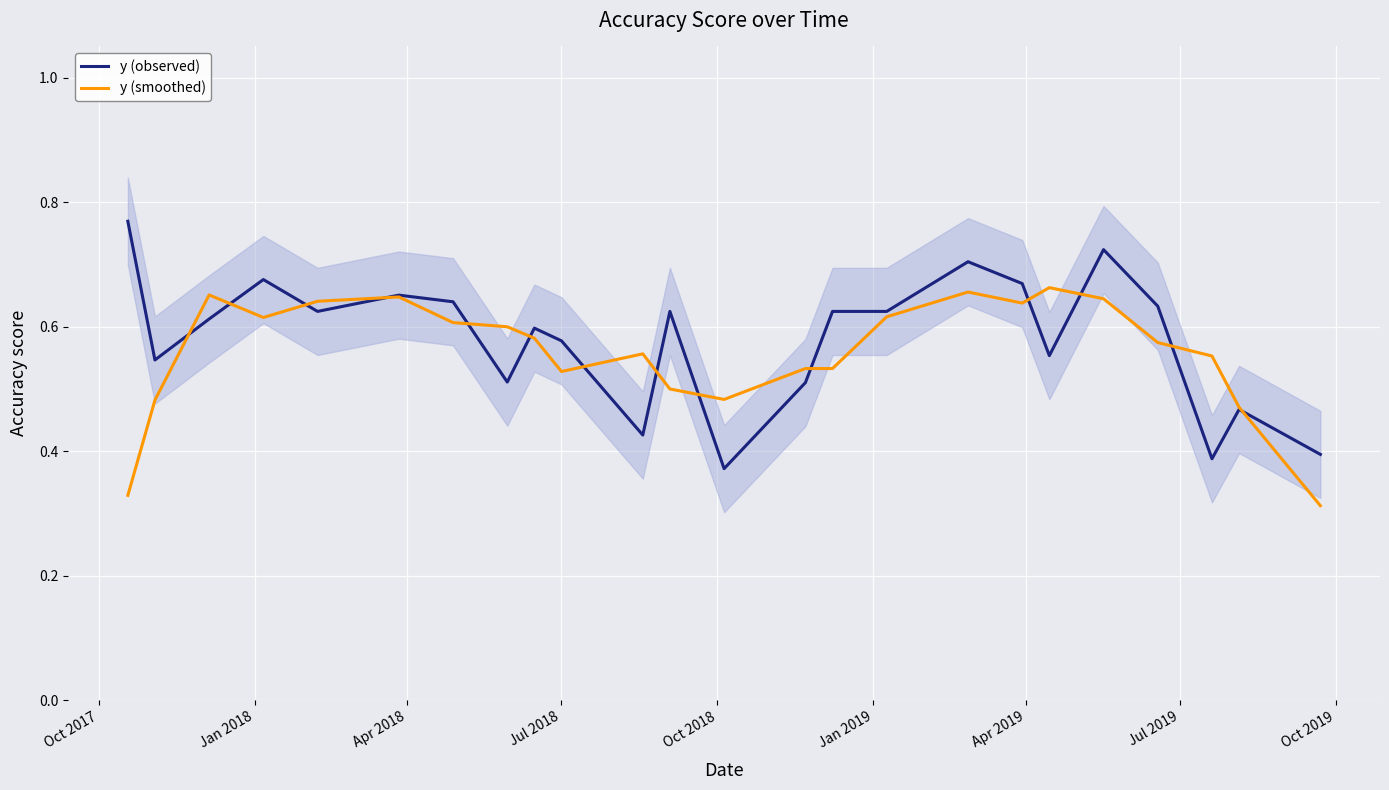

What is the difference between the maximum and minimum values in the y (observed) series?

0.4